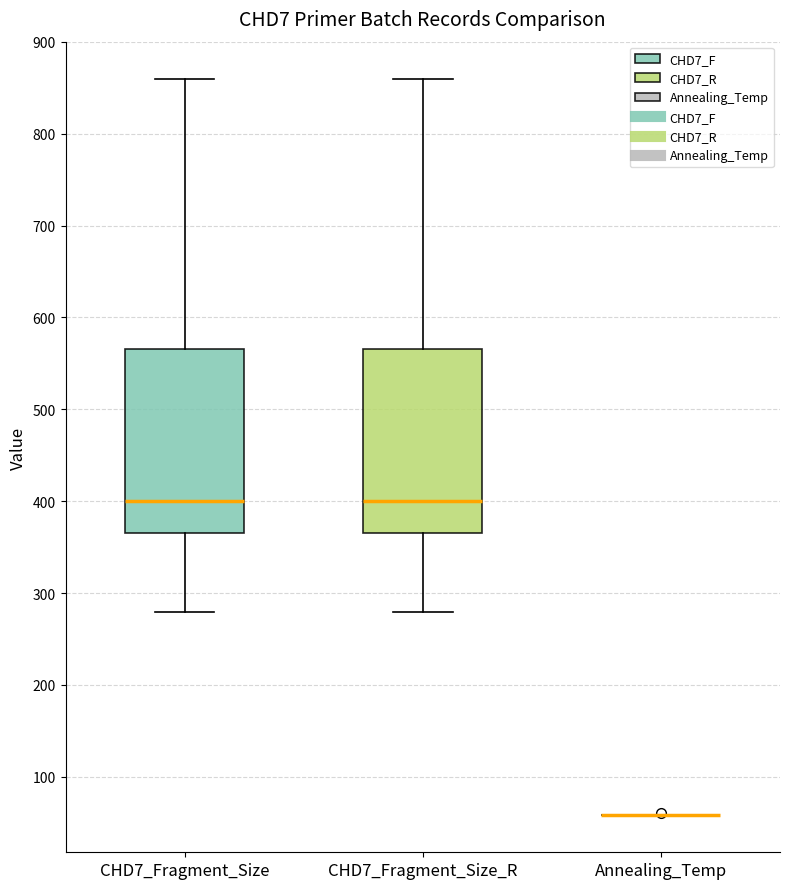

Reading left to right, read every box against the y-axis: the position of its median line, the range the box covers, and the ends of its whiskers. The values are not printed on the chart, so give them approximately, as read against the axis.

CHD7_Fragment_Size: median 400, box 370 to 570, whiskers 280 to 860
CHD7_Fragment_Size_R: median 400, box 370 to 570, whiskers 280 to 860
Annealing_Temp: box collapsed to a line at 60, whiskers 60 to 60